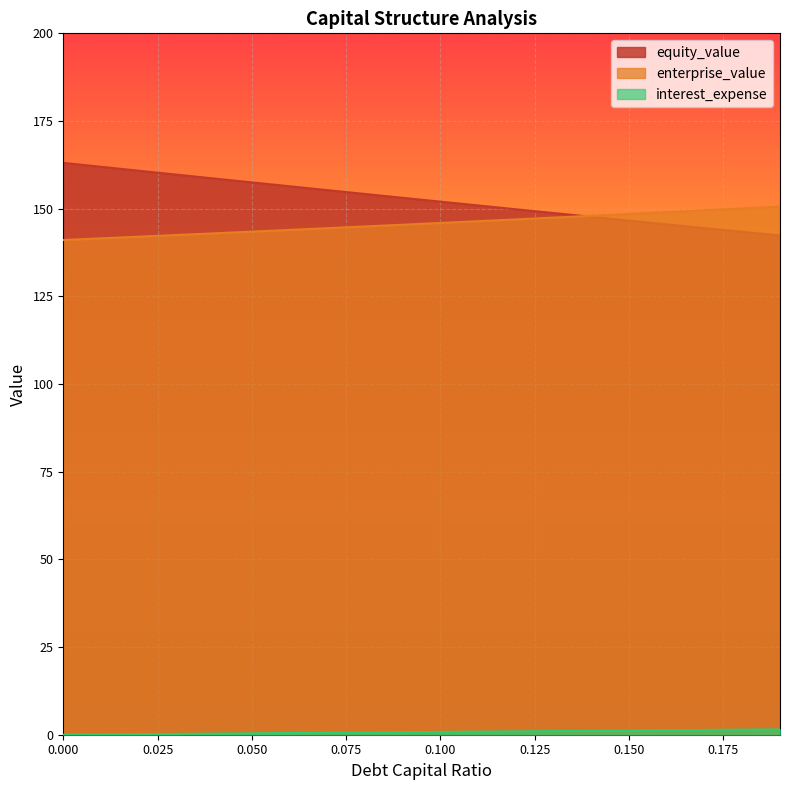

What is the difference between the highest and lowest values at 0.16?

147.7